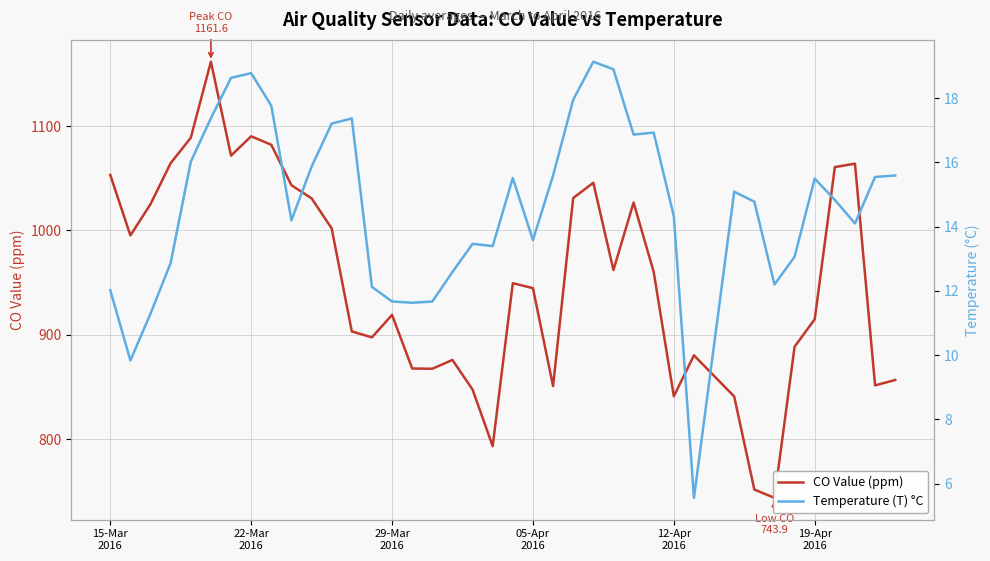

Reading right to left, transcribe all the data shown in this chart.

CO Value (ppm): 856.8	851.6	1064.0	1060.7	915.0	888.7	743.9	751.9	841.0	880.4	841.3	960.3	1026.8	962.1	1045.7	1031.0	851.0	944.8	949.5	793.5	847.7	876.0	867.6	867.8	919.1	897.6	903.3	1002.0	1030.8	1043.4	1082.1	1090.2	1071.7	1161.6	1088.7	1064.4	1025.2	995.2	1053.2
Temperature (T) °C: 15.6	15.5	14.1	14.8	15.5	13.1	12.2	14.8	15.1	5.6	14.3	16.9	16.9	18.9	19.1	17.9	15.6	13.6	15.5	13.4	13.5	12.6	11.7	11.6	11.7	12.1	17.4	17.2	15.9	14.2	17.8	18.8	18.6	17.4	16.0	12.9	11.3	9.8	12.0